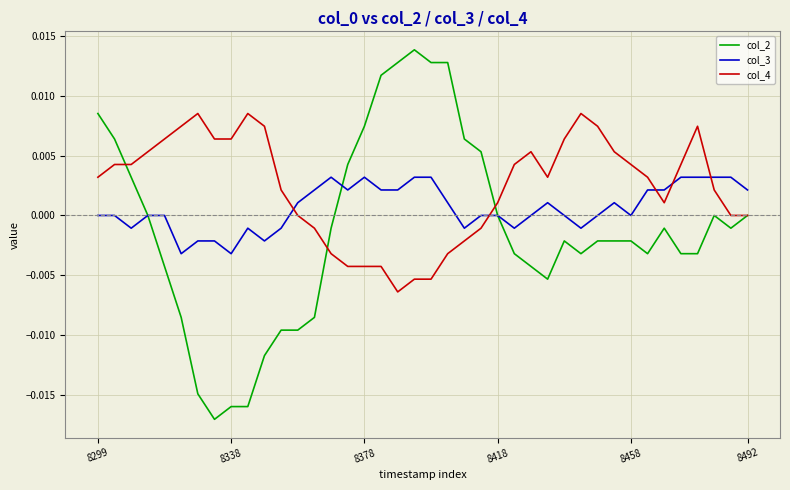

Does the chart display data point markers on the line(s)?

No